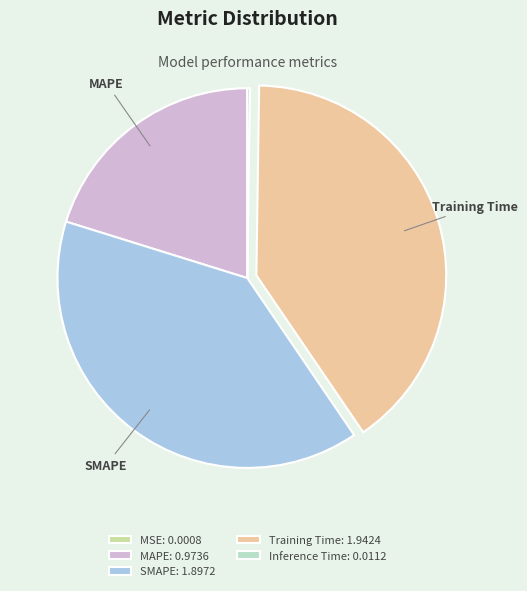

Is there any slice that represents more than half of the pie?

No